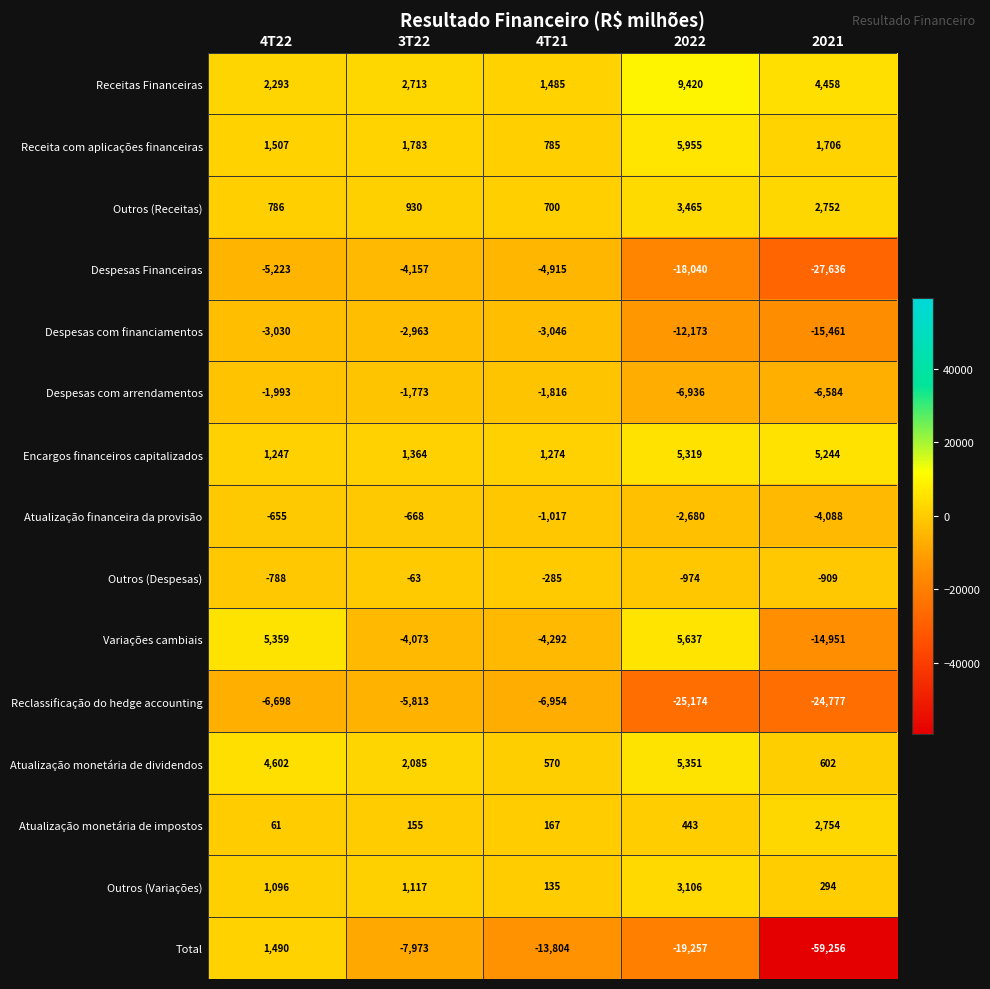

At 2021, list the series in order from smallest to largest.

Total, Despesas Financeiras, Reclassificação do hedge accounting, Despesas com financiamentos, Variações cambiais, Despesas com arrendamentos, Atualização financeira da provisão, Outros (Despesas), Outros (Variações), Atualização monetária de dividendos, Receita com aplicações financeiras, Outros (Receitas), Atualização monetária de impostos, Receitas Financeiras, Encargos financeiros capitalizados